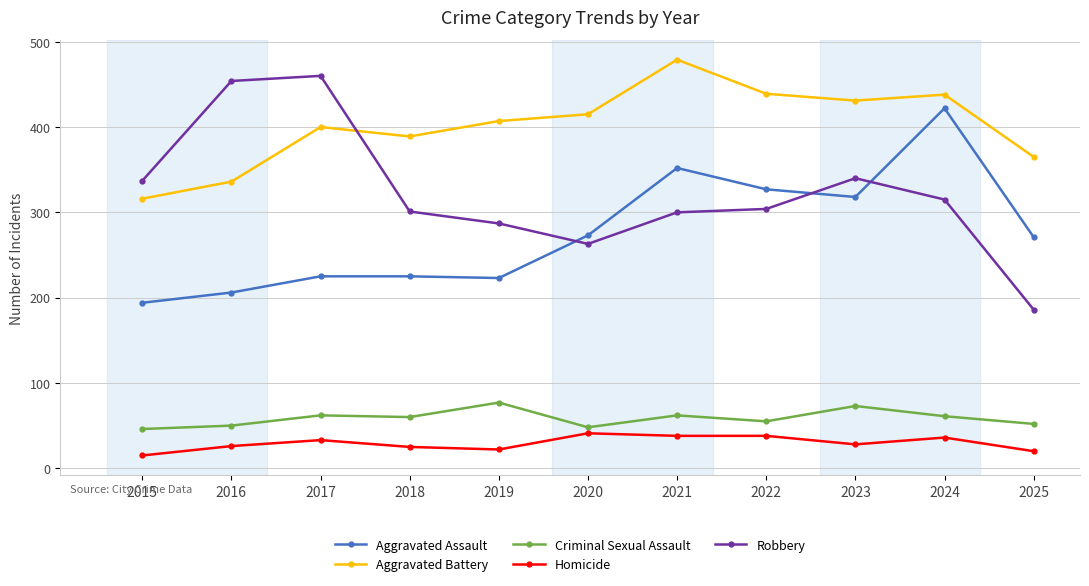

What is the average value of the Robbery series?

322